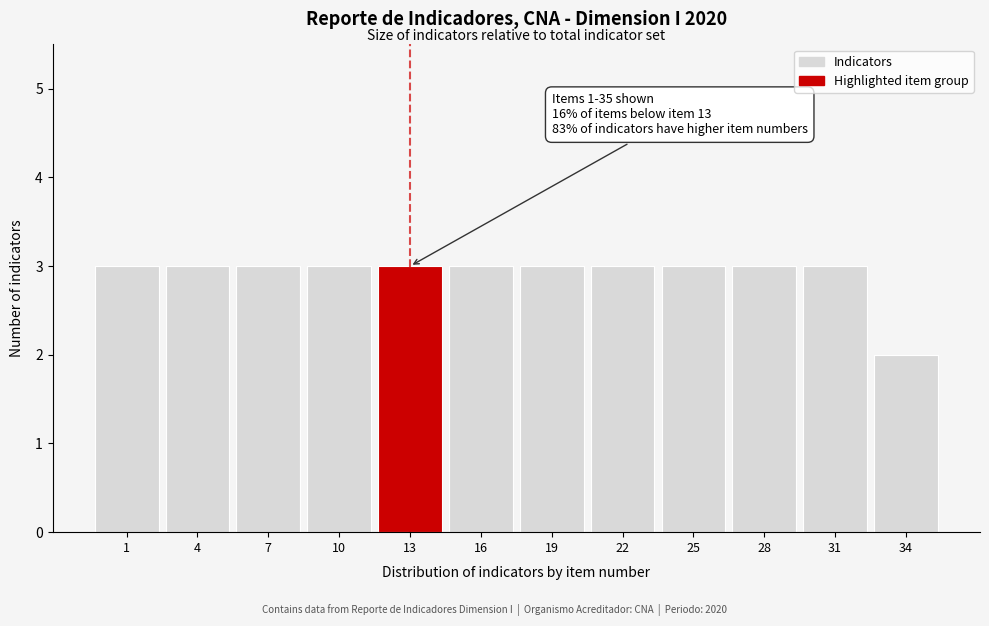

Reading right to left, what are all the values shown in this chart?

34=2	31=3	28=3	25=3	22=3	19=3	16=3	13=3	10=3	7=3	4=3	1=3